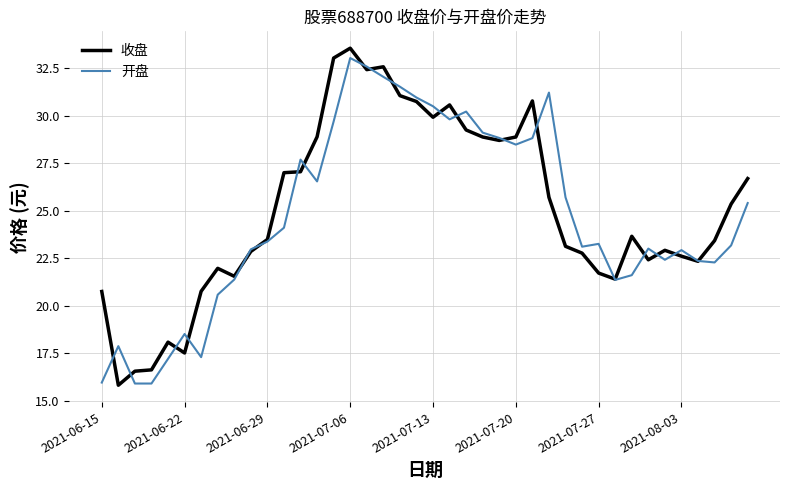

How many lines are shown in the chart?

2